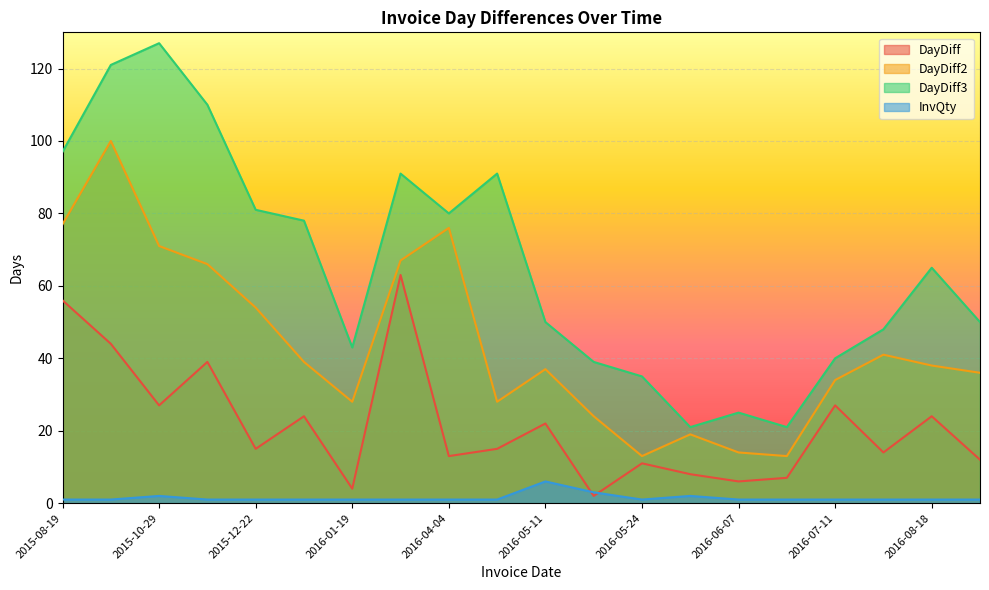

Which series has the widest spread of values?

DayDiff3